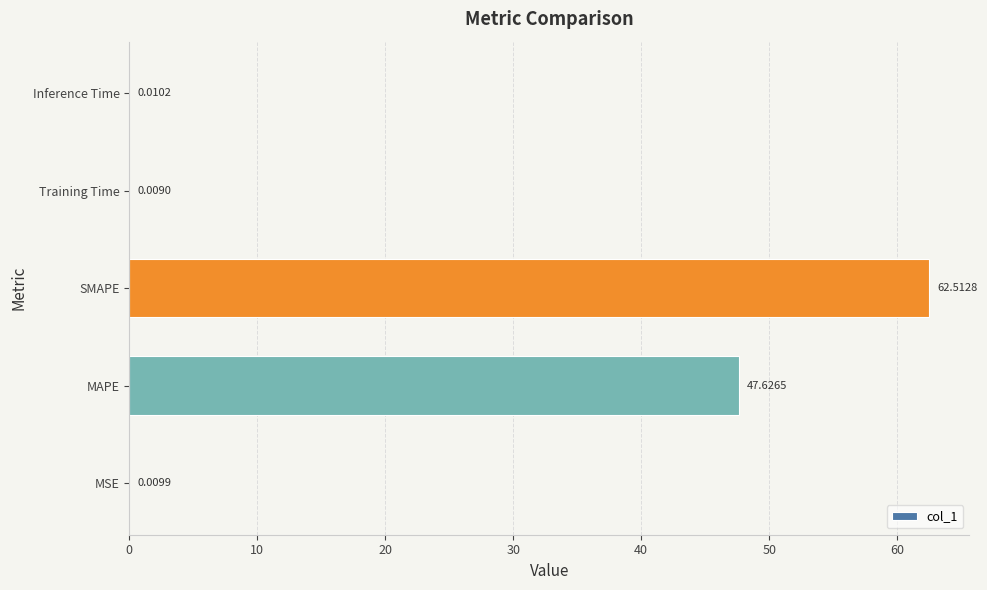

At which label is the value closest to 31?

MAPE